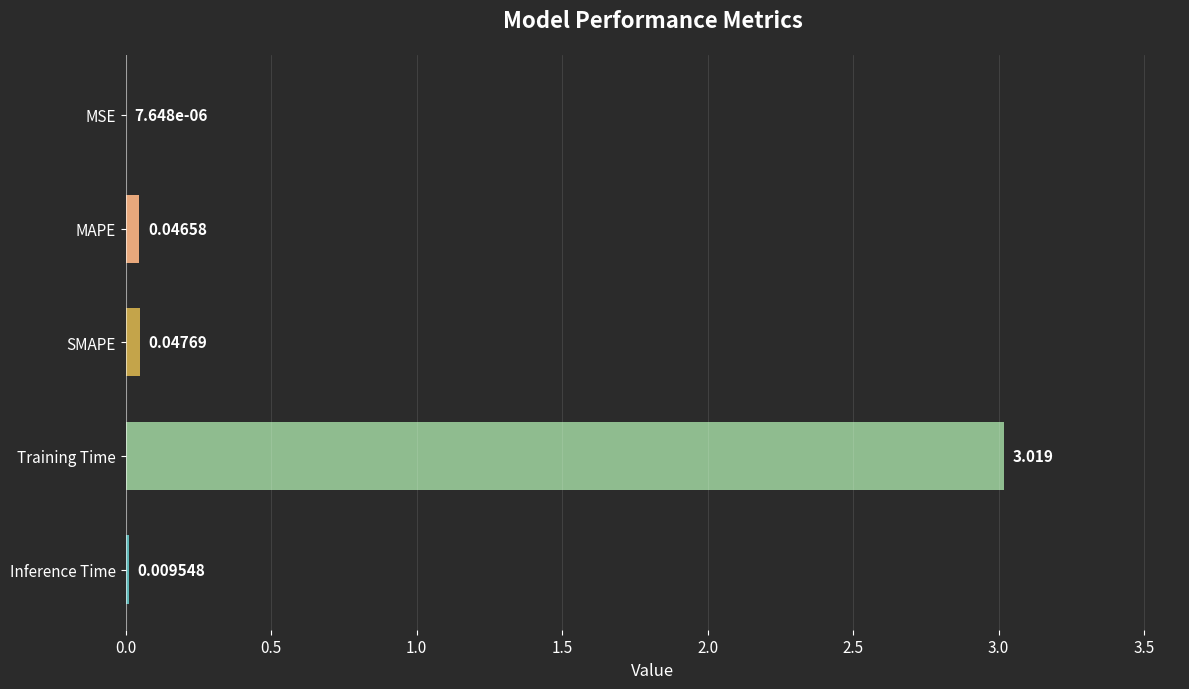

At which category does the chart reach its peak across all series?

Training Time